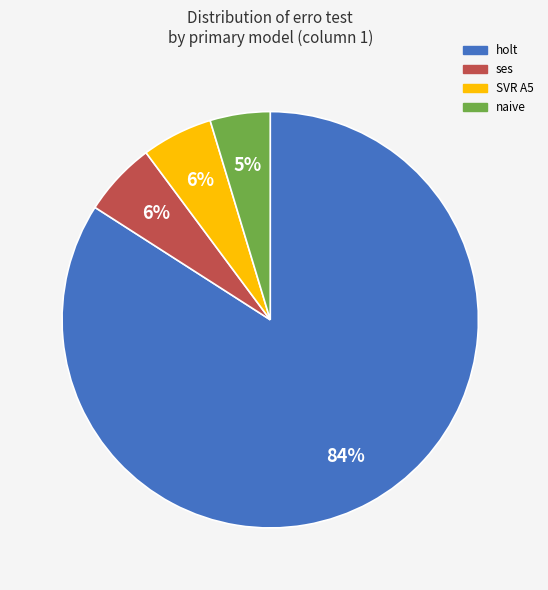

To the nearest percent, what is the average slice percentage?

25%